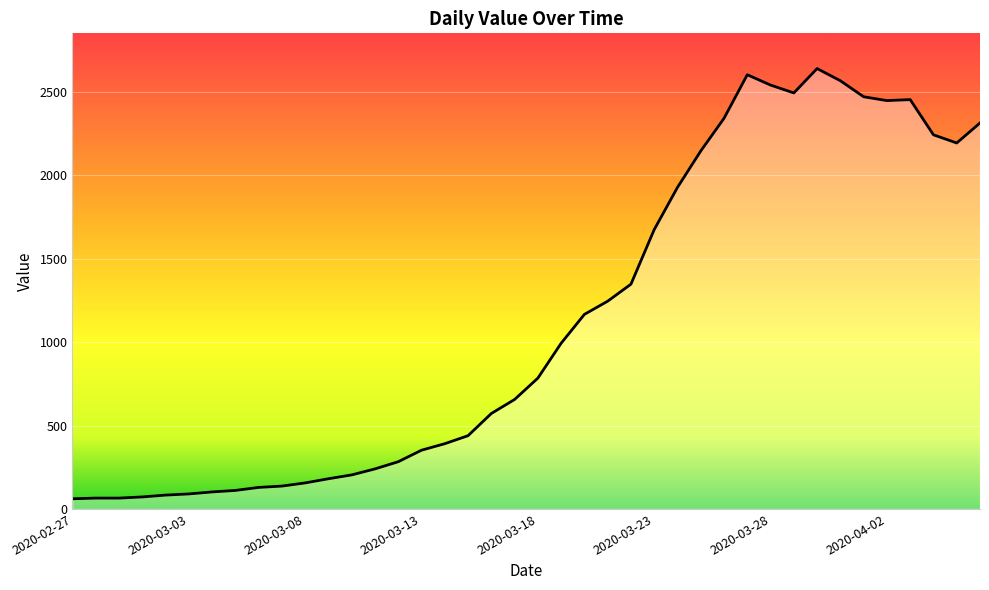

What is the difference between the maximum and minimum values?

2578